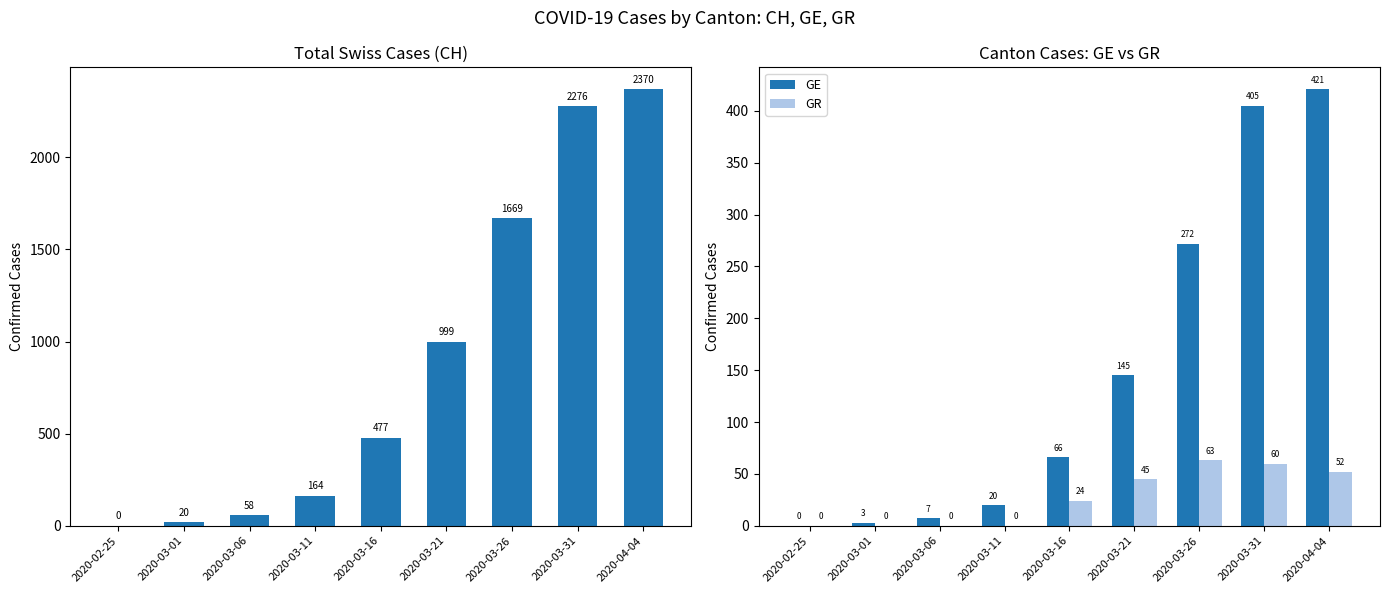

What is the average value of the CH series?

893